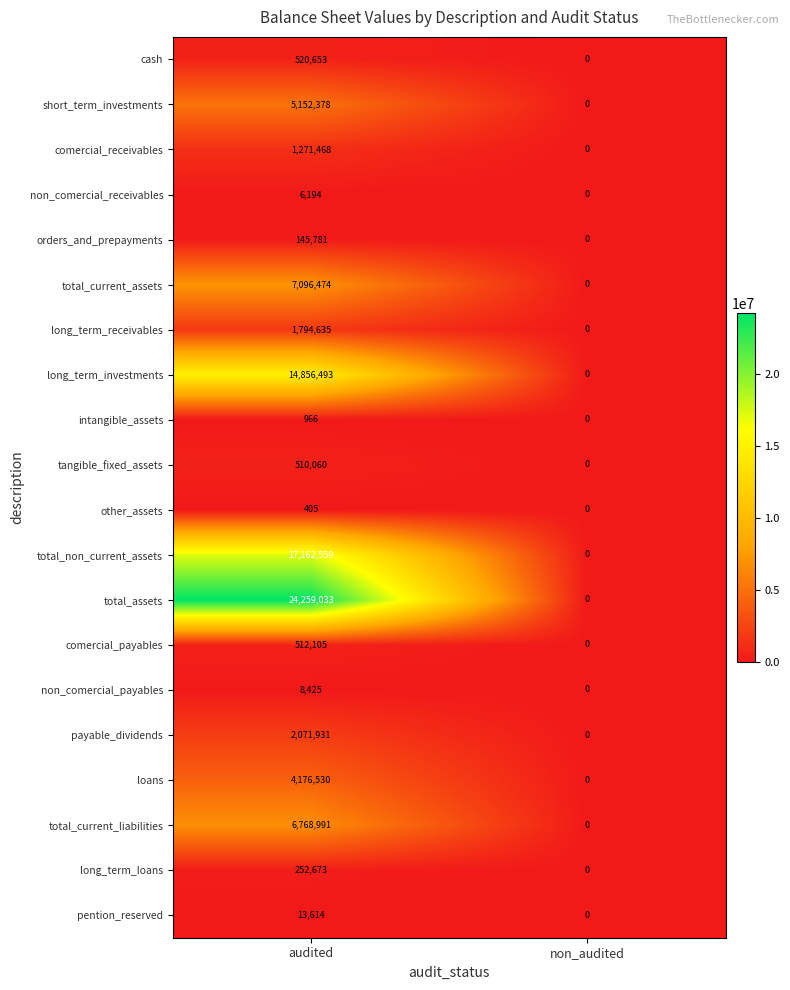

List the series in order of their peak value, lowest first.

other_assets, intangible_assets, non_comercial_receivables, non_comercial_payables, pention_reserved, orders_and_prepayments, long_term_loans, tangible_fixed_assets, comercial_payables, cash, comercial_receivables, long_term_receivables, payable_dividends, loans, short_term_investments, total_current_liabilities, total_current_assets, long_term_investments, total_non_current_assets, total_assets